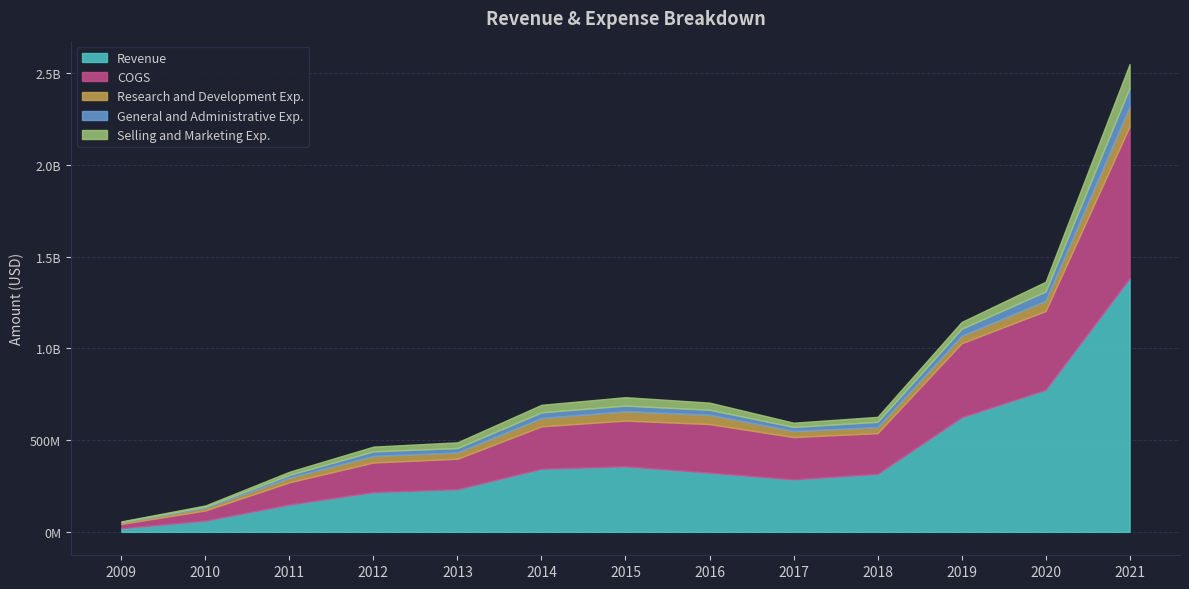

What is the sum of all COGS values?

3381128000